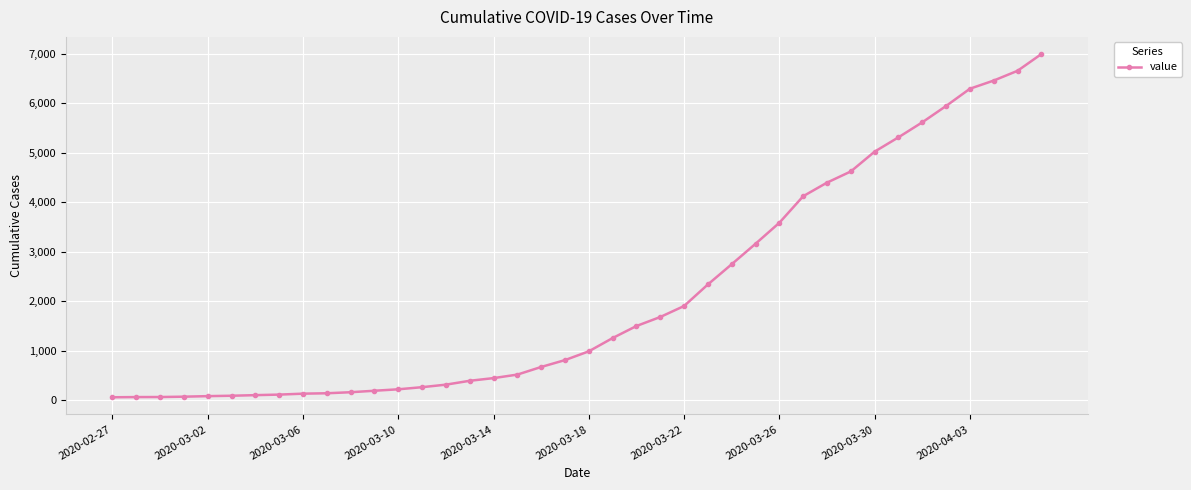

What is the difference between the maximum and minimum values?

6930